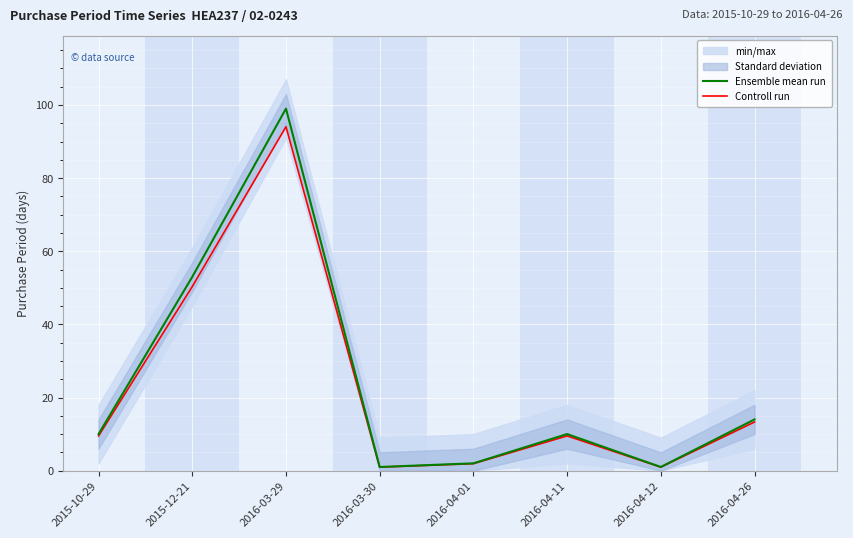

What is the value of the Ensemble mean run point at the 7th from the left?

1.0